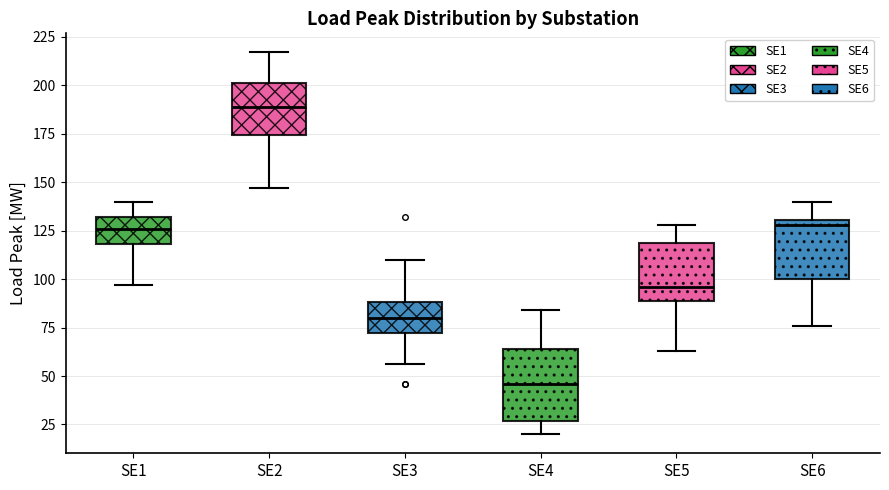

Where does the lower whisker of the box for SE2 end on the y-axis? The values are not printed on the chart, so give them approximately, as read against the axis.

145